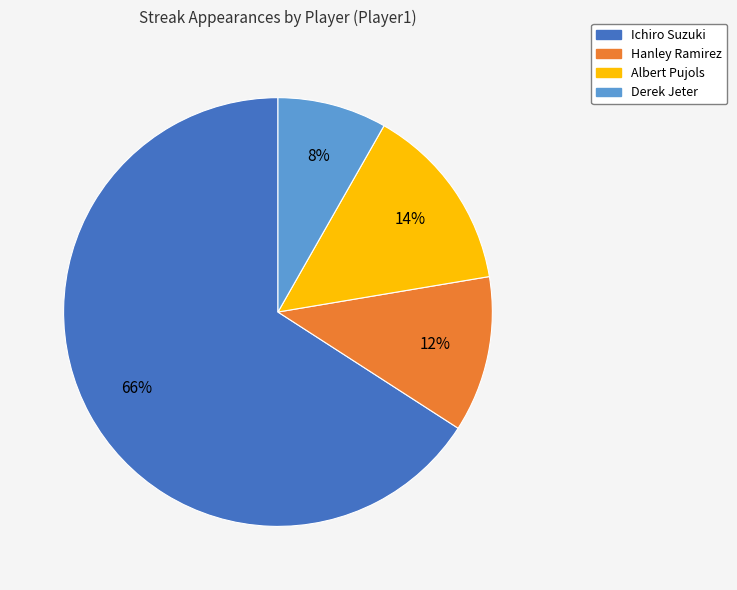

Is it true that Derek Jeter is 1% of the pie?

False